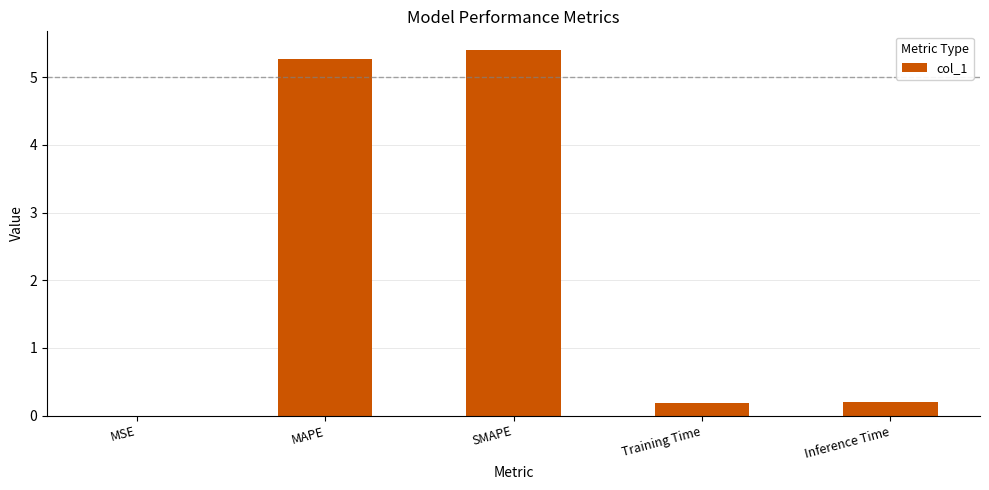

At which category does the chart reach its peak across all series?

SMAPE